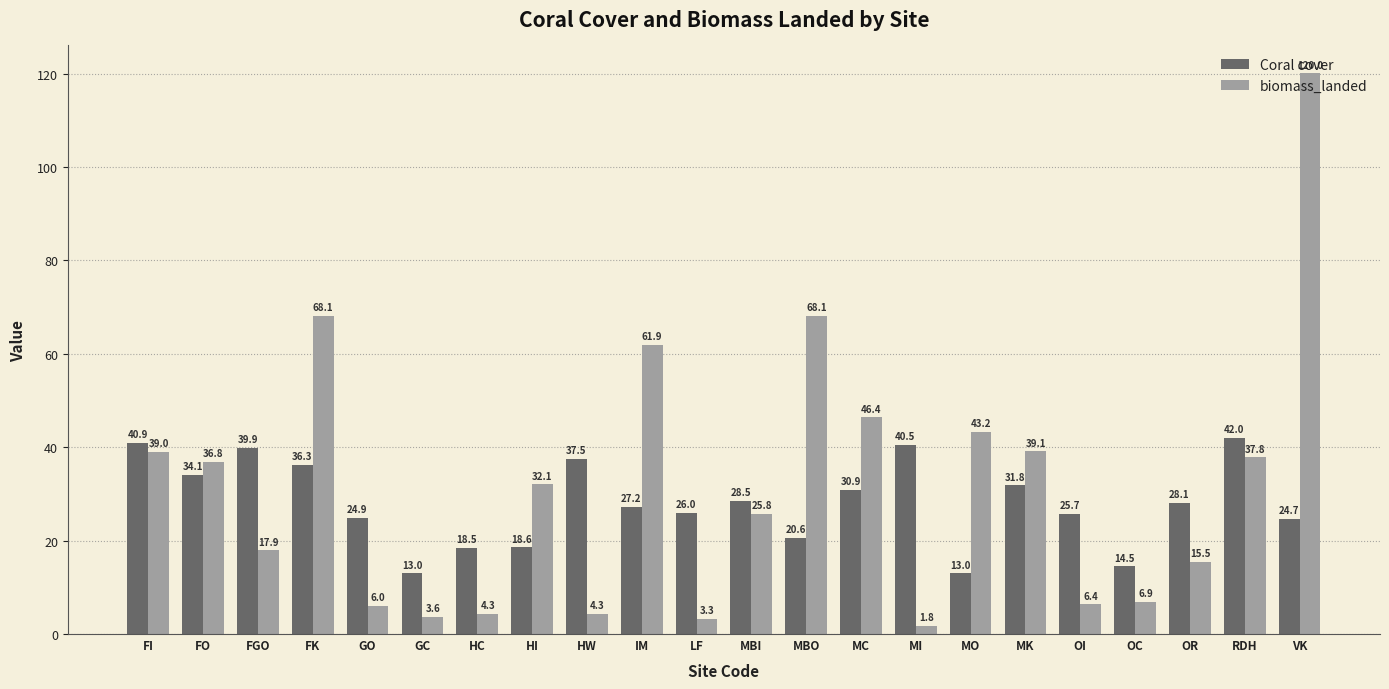

Which series has the widest spread of values?

biomass_landed